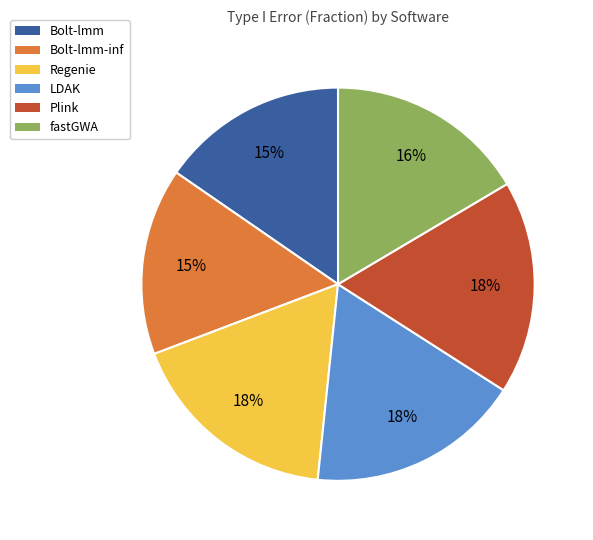

To the nearest percent, what is the average slice percentage?

17%